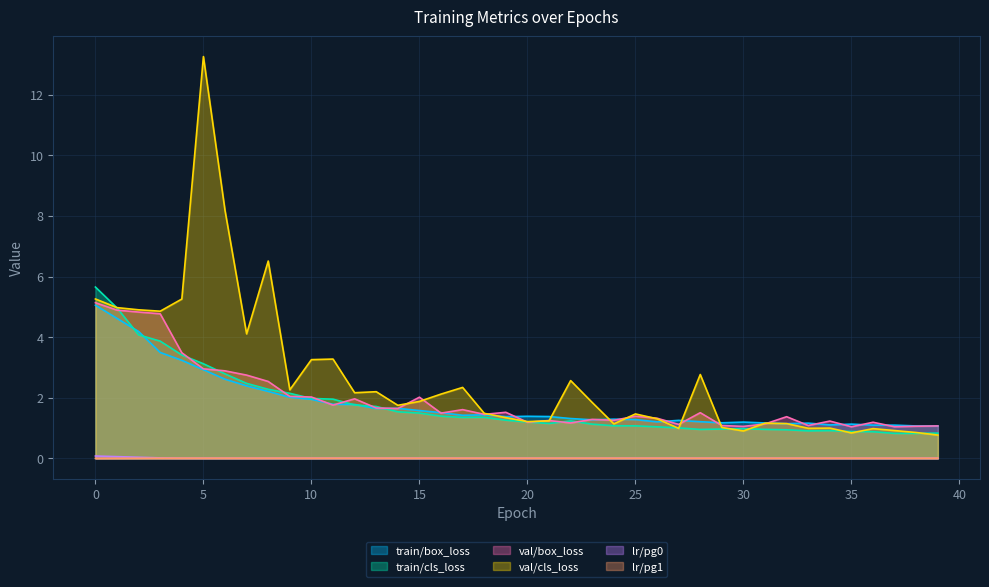

Reading left to right, list all the values displayed in this chart.

train/box_loss: 5.1	4.6	4.2	3.5	3.2	2.9	2.6	2.4	2.2	2.0	1.9	1.8	1.8	1.6	1.7	1.6	1.5	1.4	1.4	1.4	1.4	1.4	1.3	1.3	1.3	1.3	1.2	1.3	1.2	1.2	1.2	1.2	1.1	1.2	1.1	1.1	1.1	1.1	1.1	1.1
train/cls_loss: 5.7	5.0	4.1	3.9	3.4	3.1	2.8	2.5	2.3	2.1	2.0	2.0	1.8	1.7	1.5	1.5	1.4	1.4	1.4	1.3	1.2	1.2	1.2	1.1	1.1	1.1	1.0	1.0	1.0	1.0	1.0	1.0	0.9	0.9	0.9	0.9	0.9	0.8	0.8	0.8
val/box_loss: 5.1	4.9	4.8	4.8	3.5	3.0	2.9	2.7	2.5	2.0	2.0	1.8	2.0	1.7	1.6	2.0	1.5	1.6	1.5	1.5	1.2	1.3	1.2	1.3	1.3	1.4	1.3	1.1	1.5	1.1	1.1	1.1	1.4	1.1	1.2	1.0	1.2	1.0	1.1	1.1
val/cls_loss: 5.3	5.0	4.9	4.9	5.3	13.3	8.2	4.1	6.5	2.3	3.3	3.3	2.2	2.2	1.8	1.9	2.1	2.3	1.5	1.3	1.2	1.2	2.6	1.8	1.1	1.5	1.3	1.0	2.8	1.0	0.9	1.2	1.1	1.0	1.0	0.8	1.0	0.9	0.9	0.8
lr/pg0: 0.1	0.1	0.0	0.0	0.0	0.0	0.0	0.0	0.0	0.0	0.0	0.0	0.0	0.0	0.0	0.0	0.0	0.0	0.0	0.0	0.0	0.0	0.0	0.0	0.0	0.0	0.0	0.0	0.0	0.0	0.0	0.0	0.0	0.0	0.0	0.0	0.0	0.0	0.0	0.0
lr/pg1: 0.0	0.0	0.0	0.0	0.0	0.0	0.0	0.0	0.0	0.0	0.0	0.0	0.0	0.0	0.0	0.0	0.0	0.0	0.0	0.0	0.0	0.0	0.0	0.0	0.0	0.0	0.0	0.0	0.0	0.0	0.0	0.0	0.0	0.0	0.0	0.0	0.0	0.0	0.0	0.0